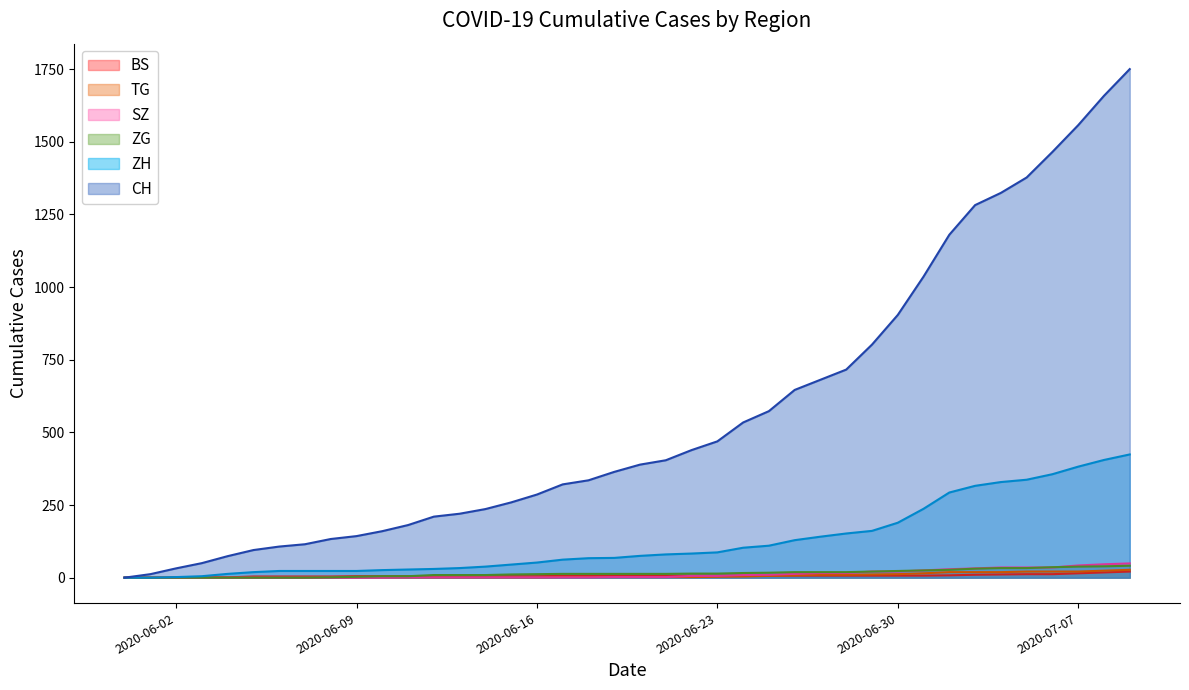

Reading left to right, extract all data points from this chart.

CH: 2020-05-31=0	2020-06-01=12	2020-06-02=32	2020-06-03=50	2020-06-04=74	2020-06-05=95	2020-06-06=107	2020-06-07=115	2020-06-08=133	2020-06-09=143	2020-06-10=160	2020-06-11=181	2020-06-12=210	2020-06-13=220	2020-06-14=236	2020-06-15=259	2020-06-16=286	2020-06-17=321	2020-06-18=335	2020-06-19=364	2020-06-20=389	2020-06-21=404	2020-06-22=439	2020-06-23=469	2020-06-24=534	2020-06-25=573	2020-06-26=646	2020-06-27=681	2020-06-28=716	2020-06-29=802	2020-06-30=904	2020-07-01=1036	2020-07-02=1180	2020-07-03=1282	2020-07-04=1324	2020-07-05=1377	2020-07-06=1465	2020-07-07=1557	2020-07-08=1658	2020-07-09=1750
BS: 2020-05-31=0	2020-06-01=0	2020-06-02=0	2020-06-03=1	2020-06-04=1	2020-06-05=4	2020-06-06=4	2020-06-07=4	2020-06-08=4	2020-06-09=5	2020-06-10=5	2020-06-11=5	2020-06-12=5	2020-06-13=5	2020-06-14=5	2020-06-15=5	2020-06-16=5	2020-06-17=6	2020-06-18=6	2020-06-19=7	2020-06-20=7	2020-06-21=7	2020-06-22=7	2020-06-23=7	2020-06-24=7	2020-06-25=7	2020-06-26=7	2020-06-27=7	2020-06-28=7	2020-06-29=7	2020-06-30=7	2020-07-01=7	2020-07-02=8	2020-07-03=10	2020-07-04=11	2020-07-05=12	2020-07-06=12	2020-07-07=15	2020-07-08=18	2020-07-09=21
TG: 2020-05-31=0	2020-06-01=0	2020-06-02=0	2020-06-03=0	2020-06-04=0	2020-06-05=0	2020-06-06=0	2020-06-07=0	2020-06-08=1	2020-06-09=1	2020-06-10=1	2020-06-11=1	2020-06-12=1	2020-06-13=1	2020-06-14=1	2020-06-15=1	2020-06-16=1	2020-06-17=2	2020-06-18=2	2020-06-19=2	2020-06-20=2	2020-06-21=2	2020-06-22=2	2020-06-23=3	2020-06-24=4	2020-06-25=6	2020-06-26=8	2020-06-27=10	2020-06-28=10	2020-06-29=11	2020-06-30=12	2020-07-01=15	2020-07-02=19	2020-07-03=19	2020-07-04=19	2020-07-05=21	2020-07-06=21	2020-07-07=21	2020-07-08=24	2020-07-09=27
ZG: 2020-05-31=0	2020-06-01=0	2020-06-02=0	2020-06-03=0	2020-06-04=0	2020-06-05=0	2020-06-06=0	2020-06-07=0	2020-06-08=1	2020-06-09=3	2020-06-10=5	2020-06-11=5	2020-06-12=9	2020-06-13=9	2020-06-14=9	2020-06-15=11	2020-06-16=12	2020-06-17=13	2020-06-18=13	2020-06-19=13	2020-06-20=13	2020-06-21=13	2020-06-22=14	2020-06-23=14	2020-06-24=16	2020-06-25=17	2020-06-26=19	2020-06-27=19	2020-06-28=19	2020-06-29=21	2020-06-30=23	2020-07-01=25	2020-07-02=27	2020-07-03=31	2020-07-04=33	2020-07-05=33	2020-07-06=36	2020-07-07=38	2020-07-08=39	2020-07-09=41
SZ: 2020-05-31=0	2020-06-01=0	2020-06-02=0	2020-06-03=0	2020-06-04=0	2020-06-05=0	2020-06-06=0	2020-06-07=0	2020-06-08=0	2020-06-09=0	2020-06-10=0	2020-06-11=1	2020-06-12=1	2020-06-13=1	2020-06-14=1	2020-06-15=1	2020-06-16=1	2020-06-17=1	2020-06-18=1	2020-06-19=2	2020-06-20=2	2020-06-21=2	2020-06-22=6	2020-06-23=6	2020-06-24=9	2020-06-25=10	2020-06-26=13	2020-06-27=16	2020-06-28=16	2020-06-29=21	2020-06-30=21	2020-07-01=25	2020-07-02=29	2020-07-03=32	2020-07-04=35	2020-07-05=35	2020-07-06=35	2020-07-07=42	2020-07-08=46	2020-07-09=49
ZH: 2020-05-31=0	2020-06-01=0	2020-06-02=2	2020-06-03=5	2020-06-04=13	2020-06-05=19	2020-06-06=23	2020-06-07=23	2020-06-08=23	2020-06-09=23	2020-06-10=26	2020-06-11=28	2020-06-12=30	2020-06-13=33	2020-06-14=38	2020-06-15=45	2020-06-16=52	2020-06-17=62	2020-06-18=67	2020-06-19=68	2020-06-20=75	2020-06-21=80	2020-06-22=83	2020-06-23=87	2020-06-24=103	2020-06-25=110	2020-06-26=129	2020-06-27=141	2020-06-28=152	2020-06-29=161	2020-06-30=189	2020-07-01=237	2020-07-02=293	2020-07-03=316	2020-07-04=329	2020-07-05=337	2020-07-06=356	2020-07-07=382	2020-07-08=405	2020-07-09=424